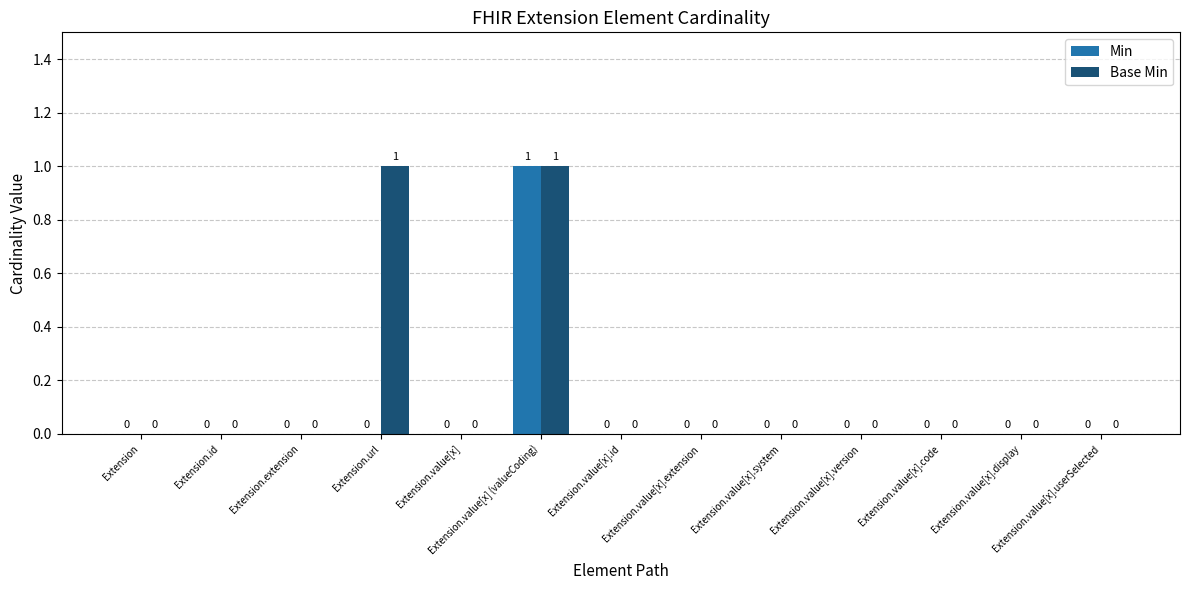

How many Base Min values are between 0 and 1?

13